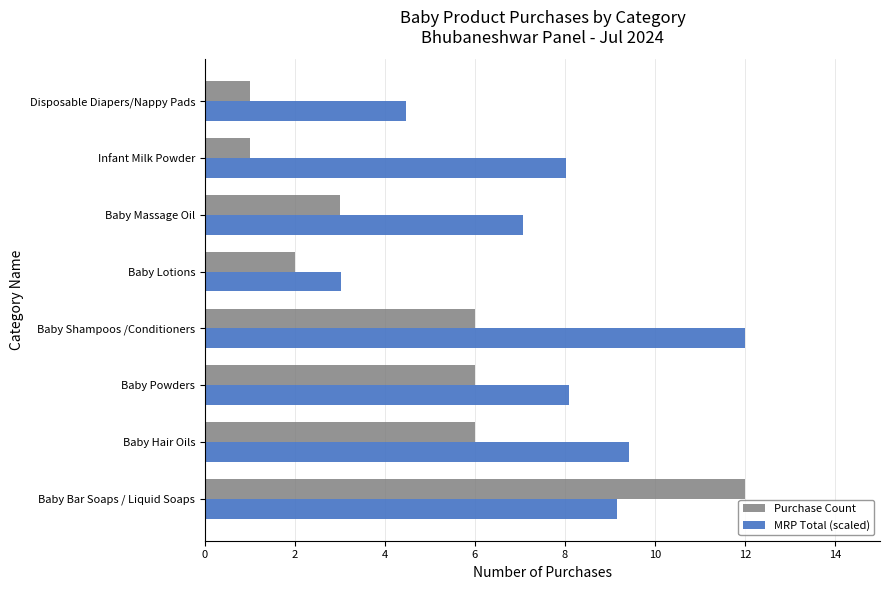

Between Baby Hair Oils and Baby Shampoos /Conditioners, which series saw the biggest shift?

MRP Total (scaled)